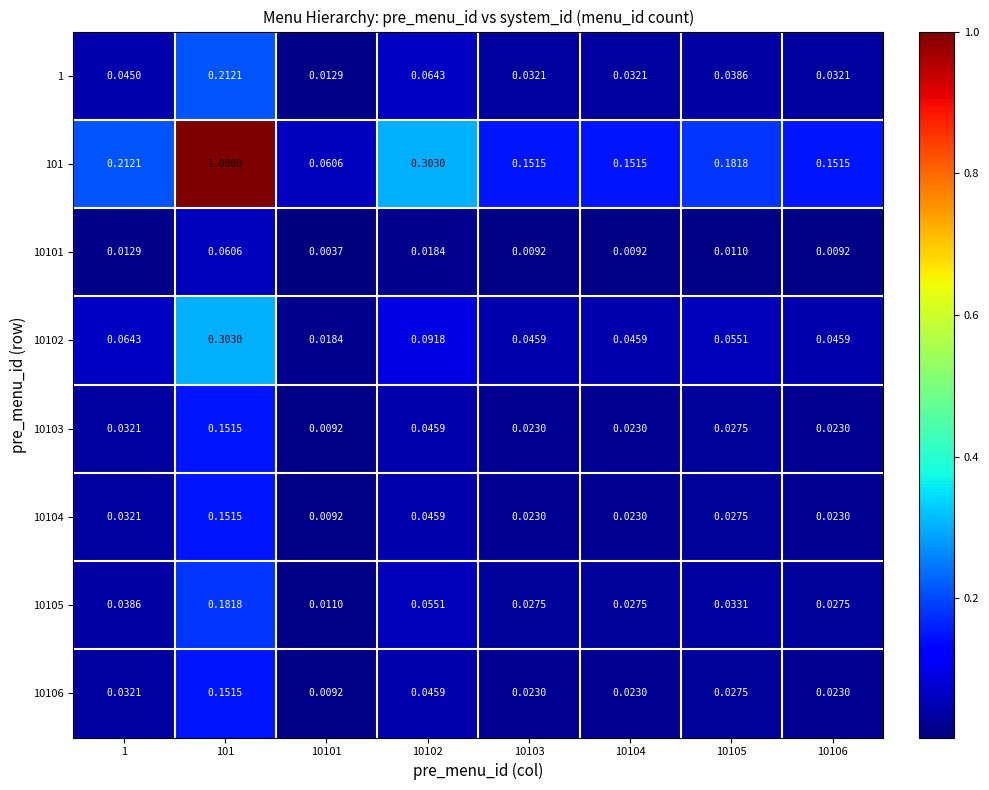

At which category does the chart reach its peak across all series?

101